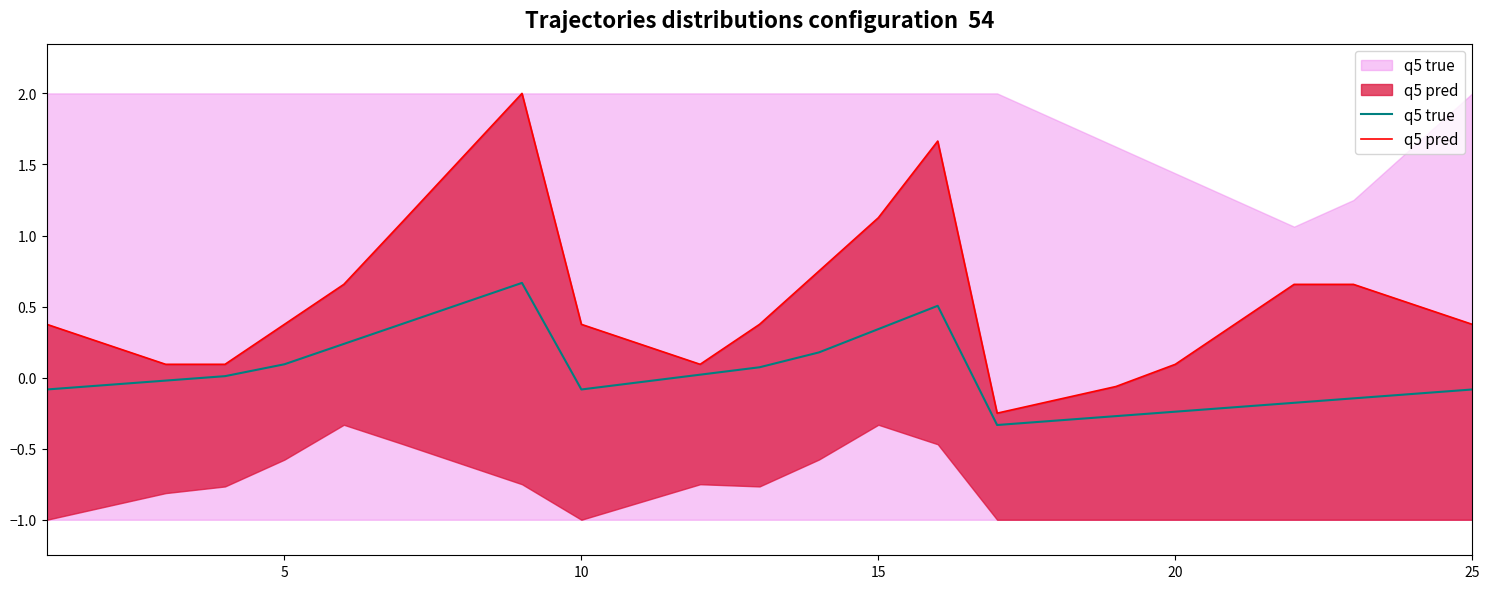

True or false: q5 pred and q5 true intersect in this chart.

False